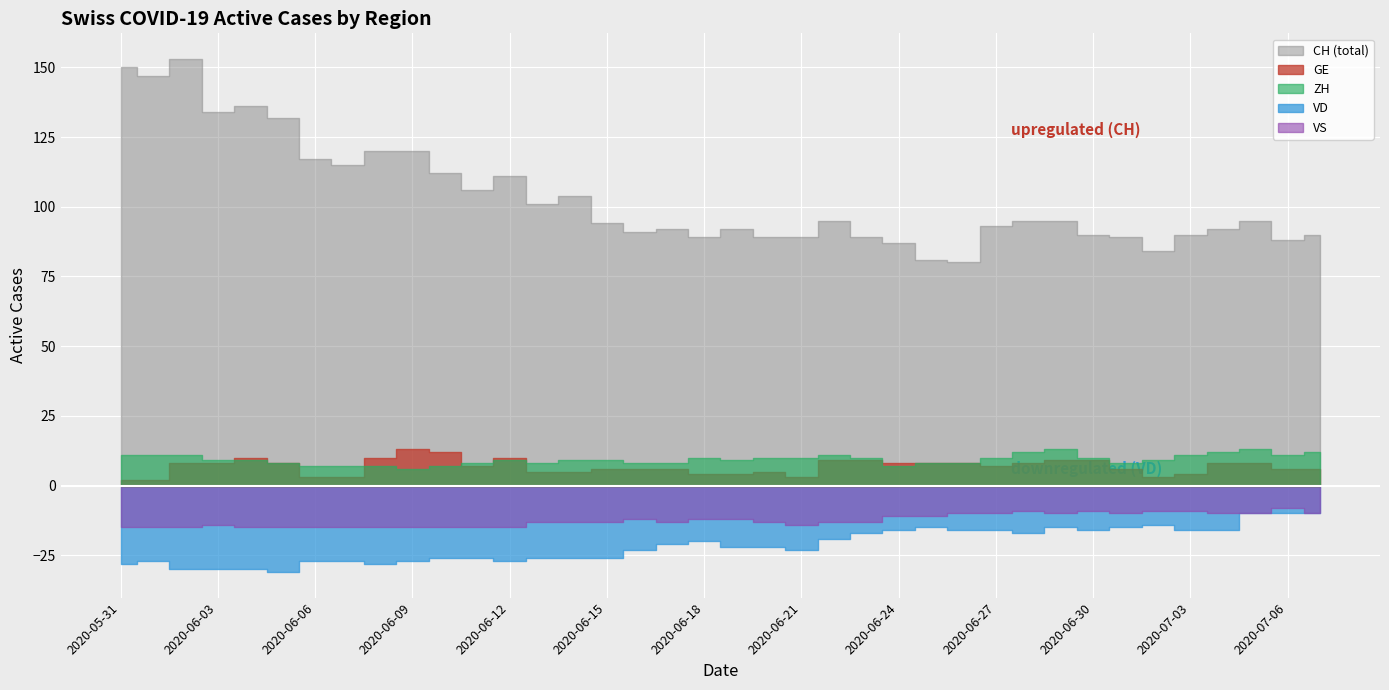

What is the value of the GE point at the 9th from the left?

10